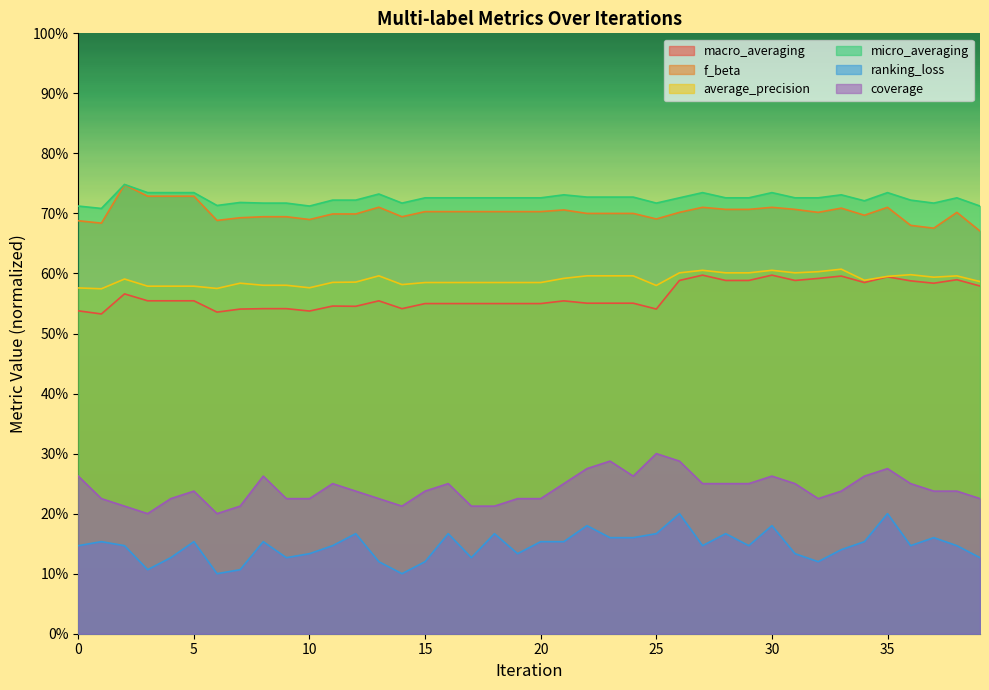

What is the difference between the highest and lowest values at 2?

0.6